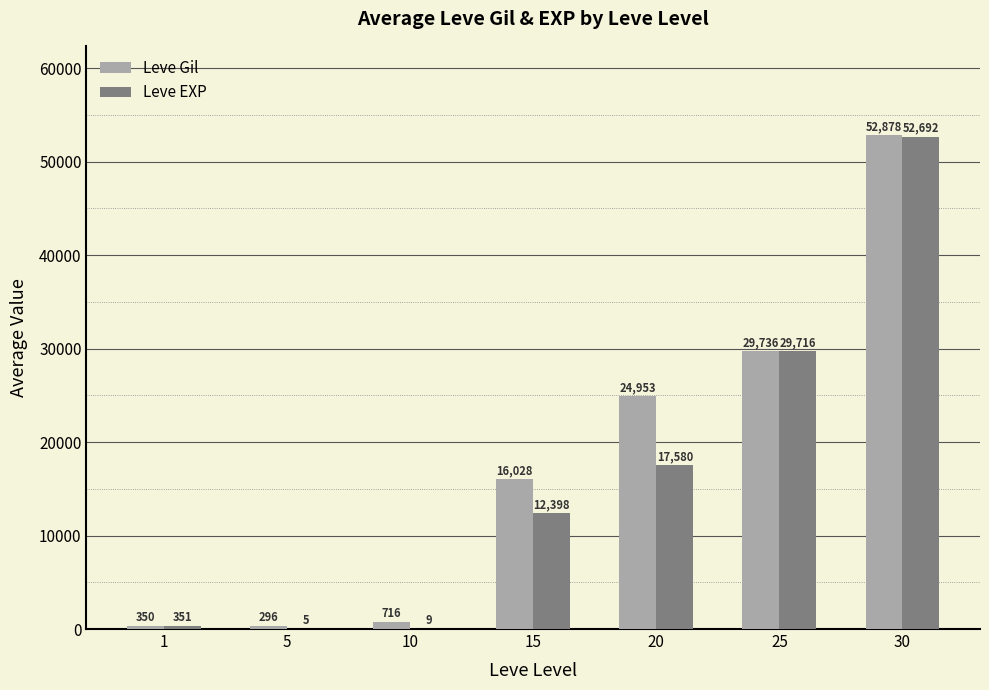

What is the approximate value of Leve Gil at 1, to the nearest 100?

400